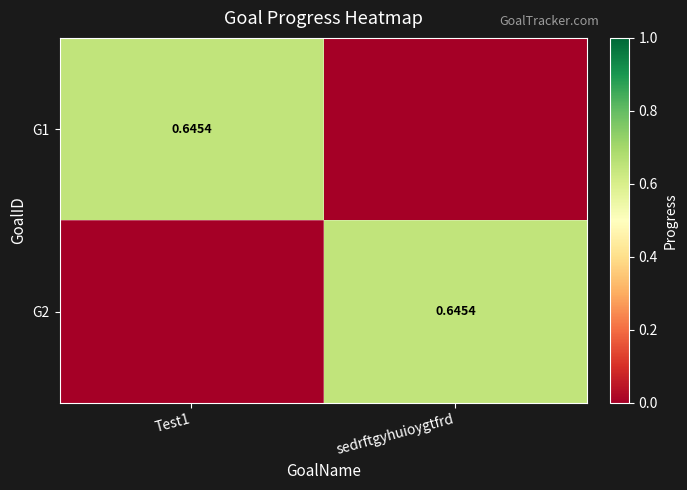

Count the number of data series in this chart.

2